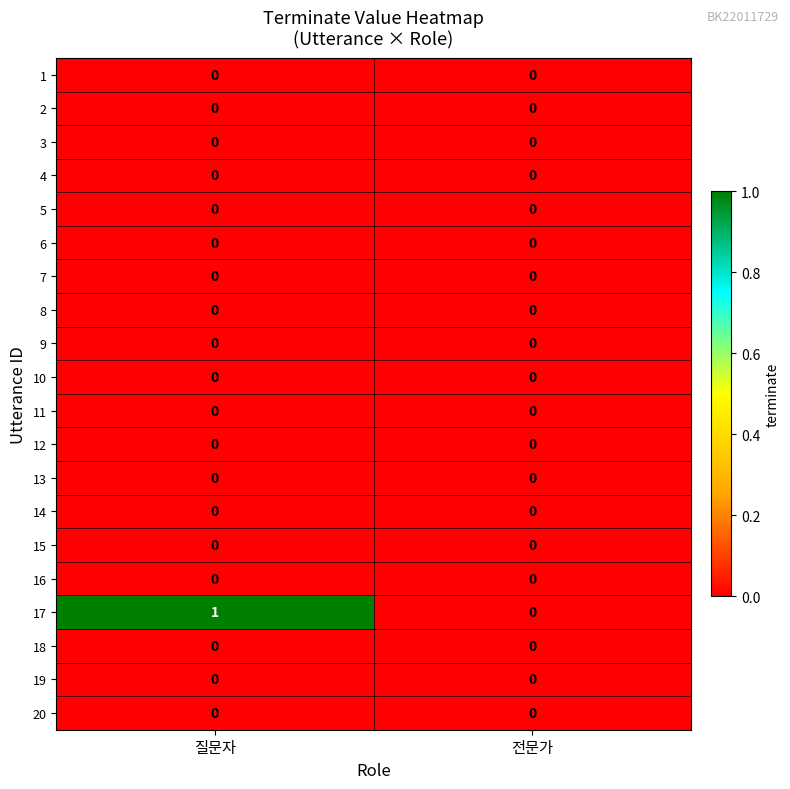

Which series has the largest total across all categories?

17